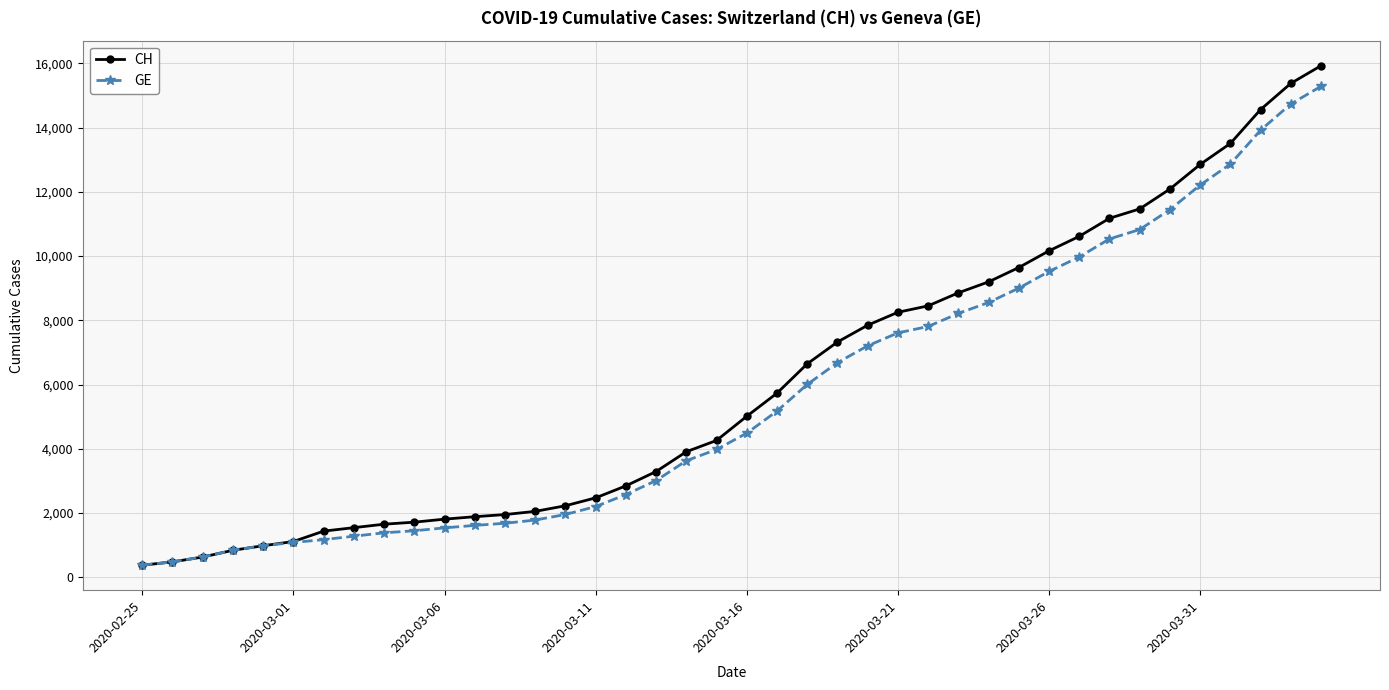

What is the value of the GE point at the 20th from the left?

3978